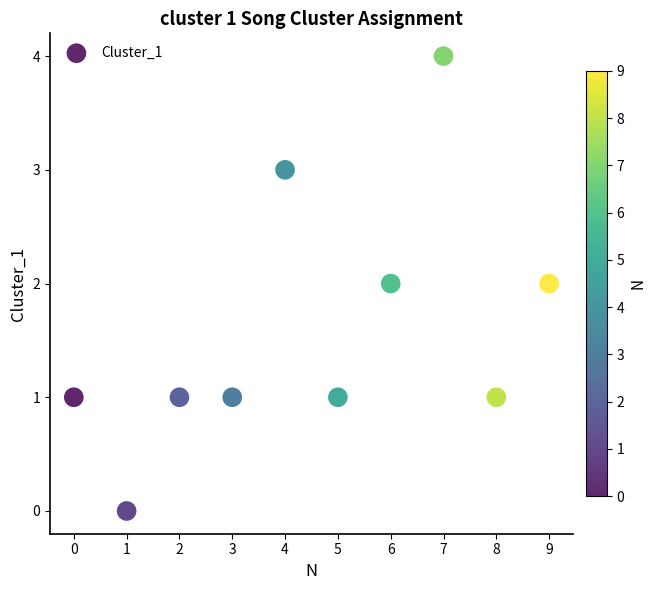

What is the range of Y values (max minus min)?

4